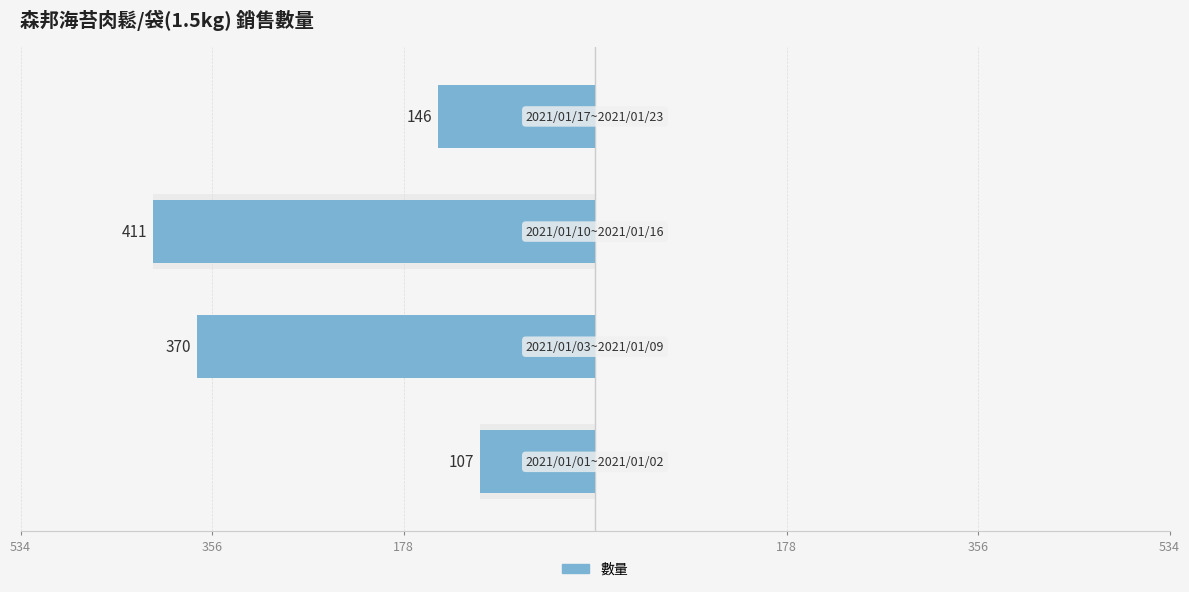

Count the number of values greater than -146.

1